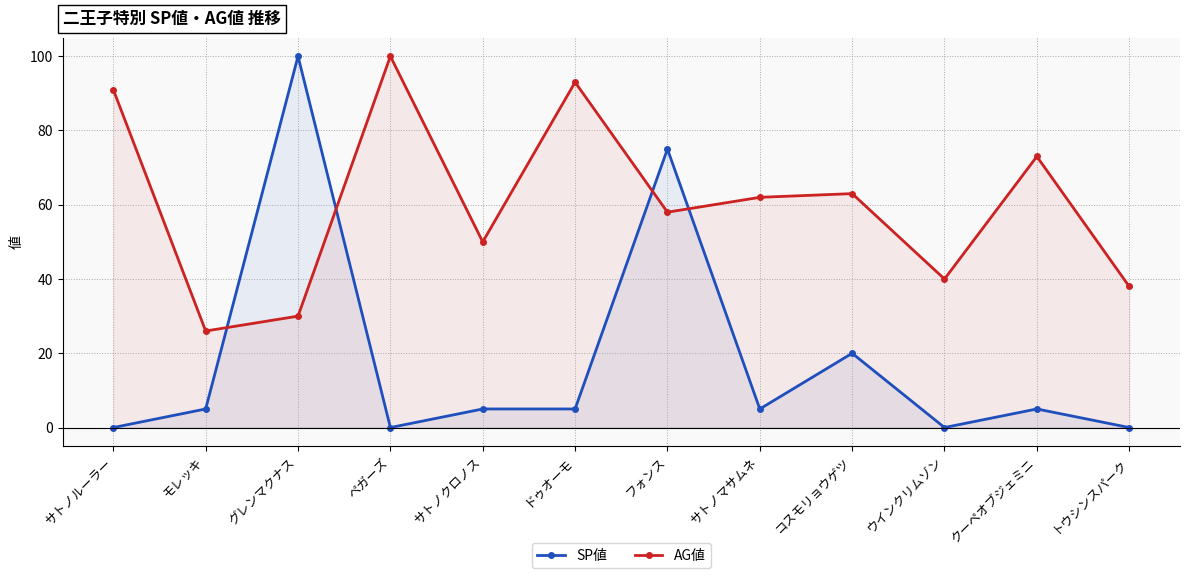

Between ウインクリムゾン and モレッキ, which is larger?

モレッキ